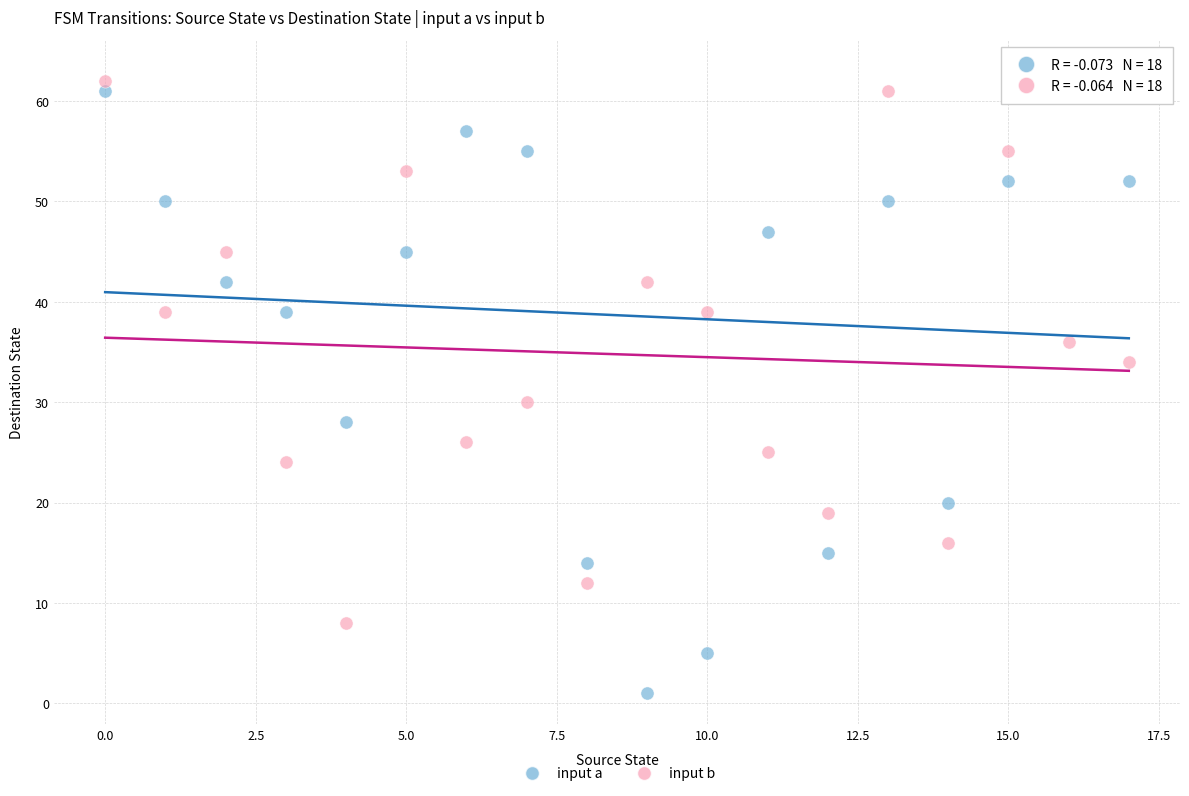

What are all the series names shown in the legend?

input a, input b